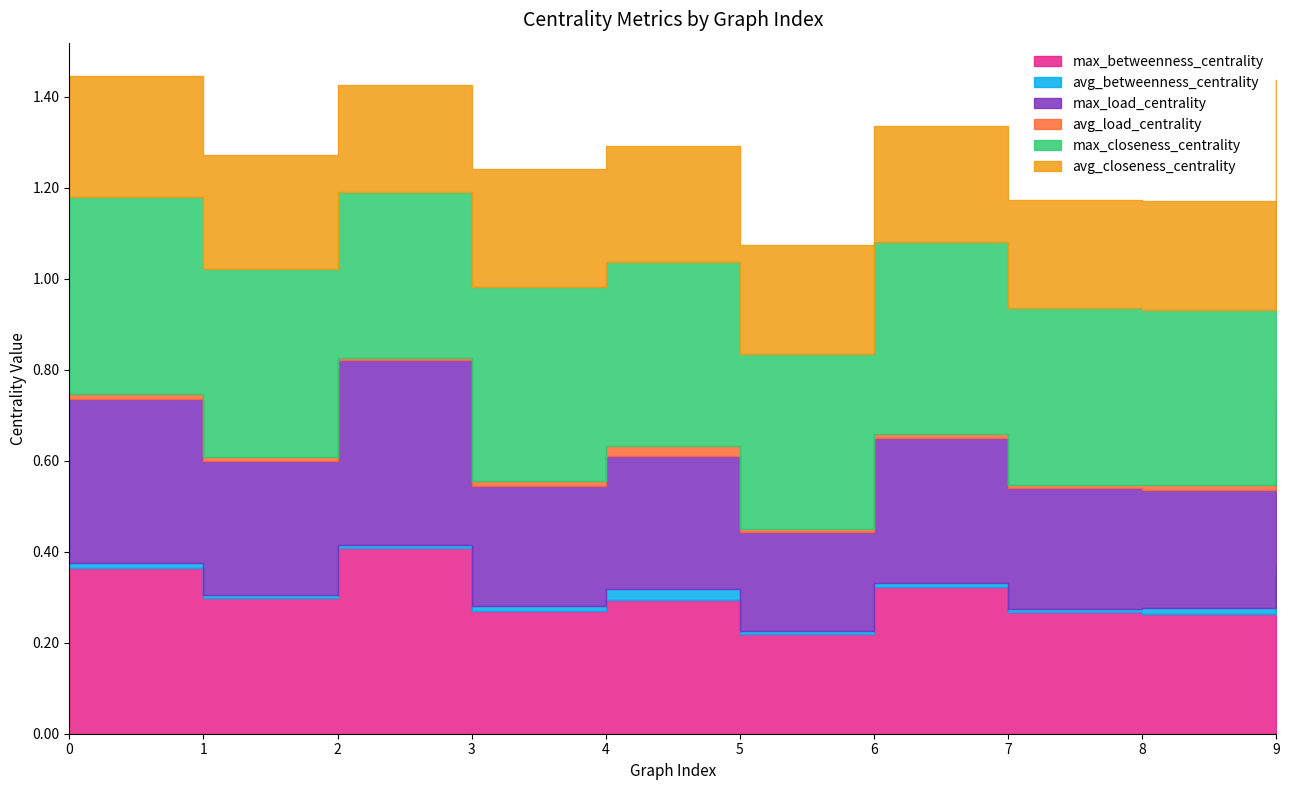

True or false: avg_load_centrality has a value of 0.0 at 4.

False